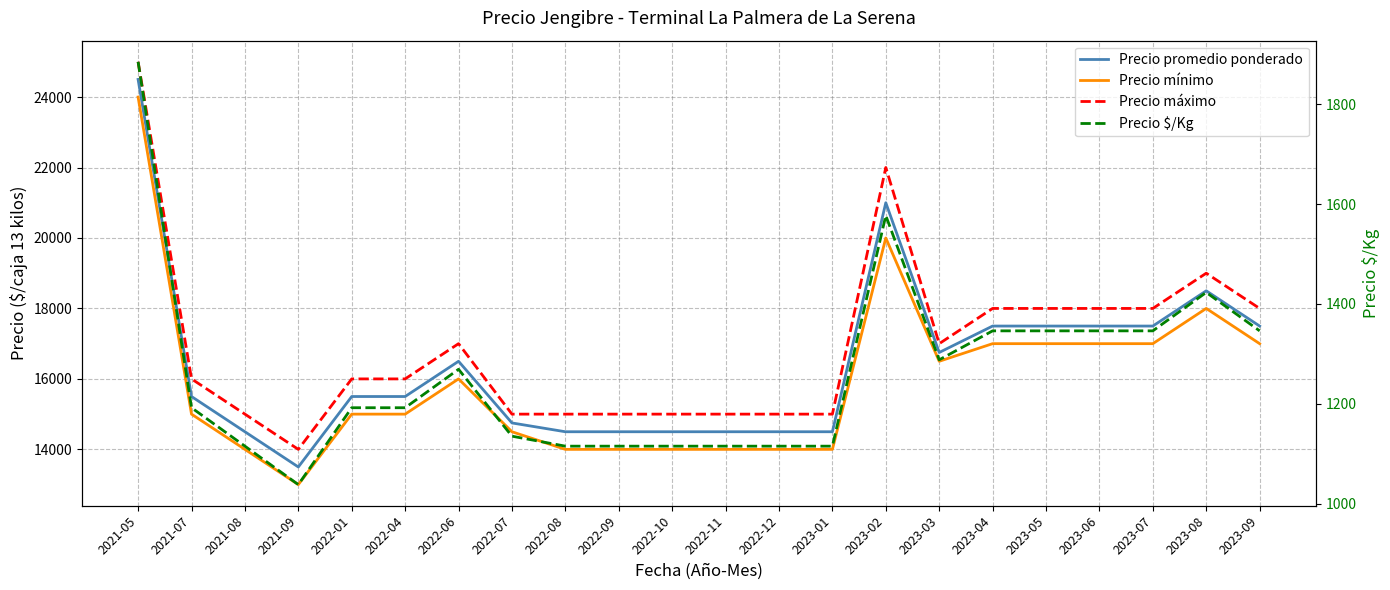

Does the chart have visible grid lines?

Yes